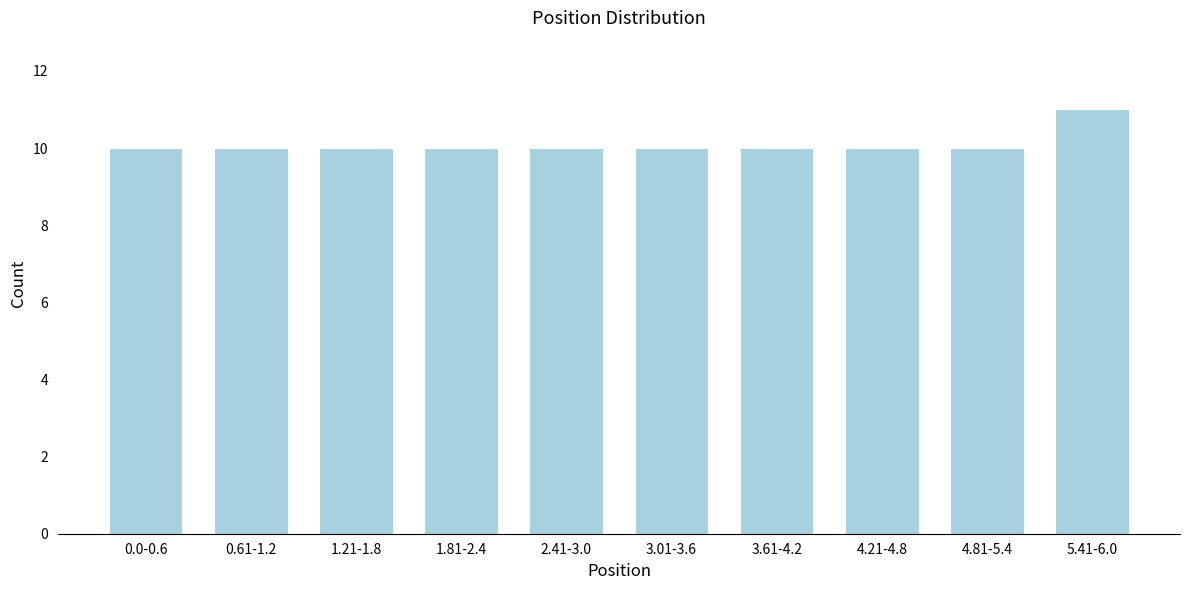

Reading left to right, list all the values displayed in this chart.

0.0-0.6=10	0.61-1.2=10	1.21-1.8=10	1.81-2.4=10	2.41-3.0=10	3.01-3.6=10	3.61-4.2=10	4.21-4.8=10	4.81-5.4=10	5.41-6.0=11